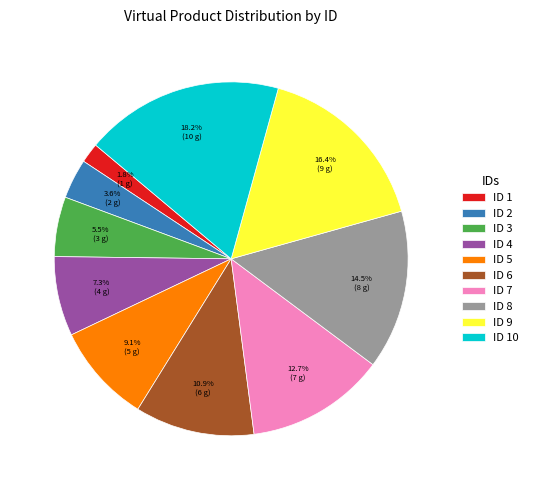

Is ID 6 the majority of the pie?

No